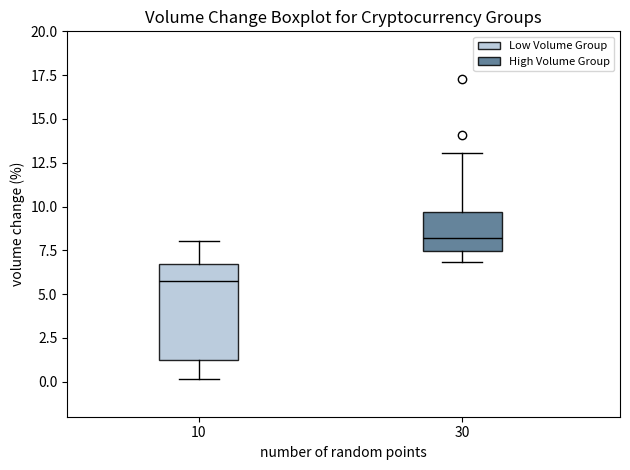

Which box's median line is the lowest?

10